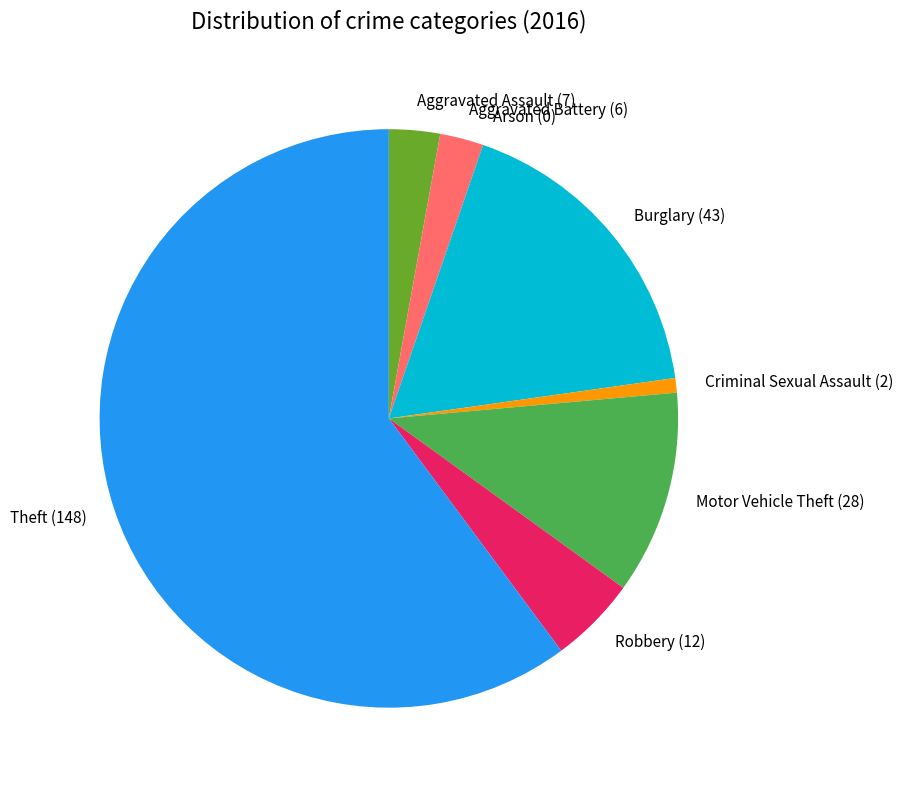

Does Theft represent more than half of the total?

Yes